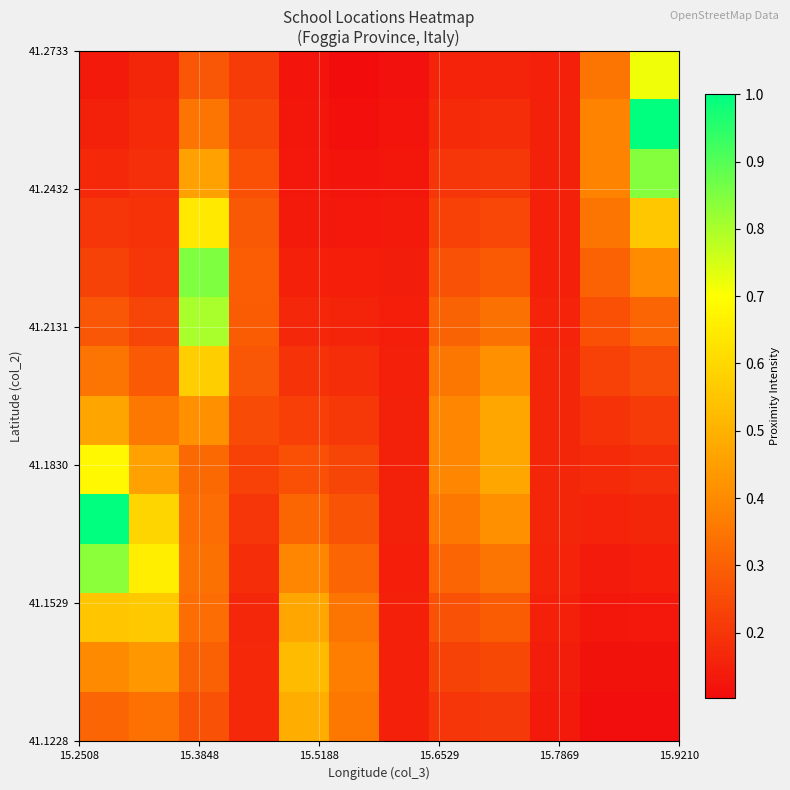

At how many categories does at least one series exceed 0?

12